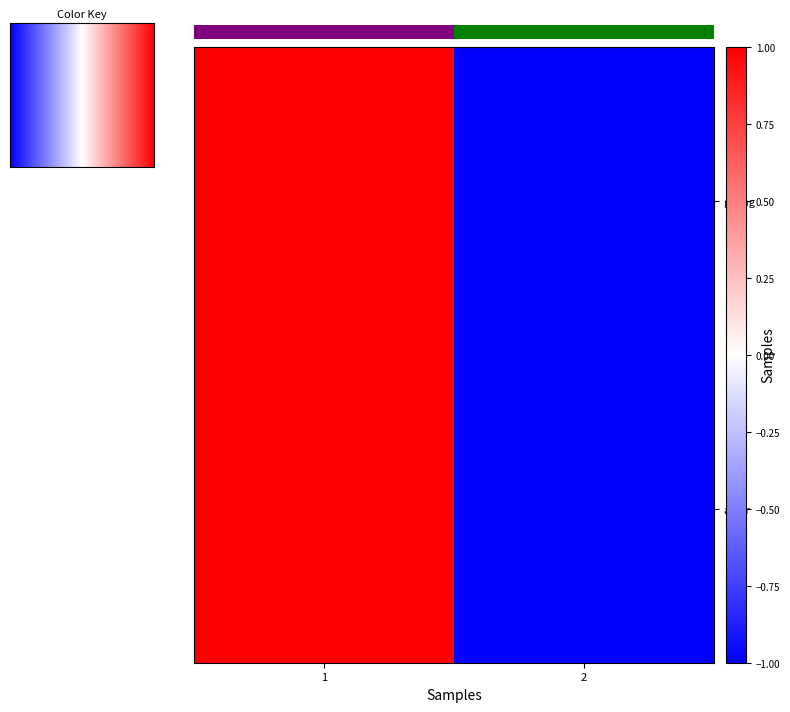

Where is gilang nearest to the value 0?

1